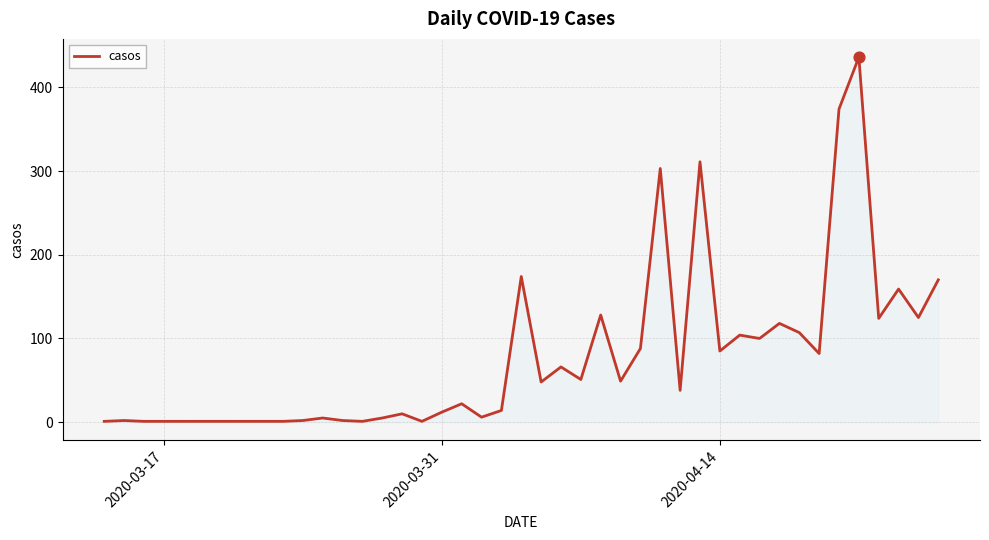

What is the maximum value shown in the chart?

436